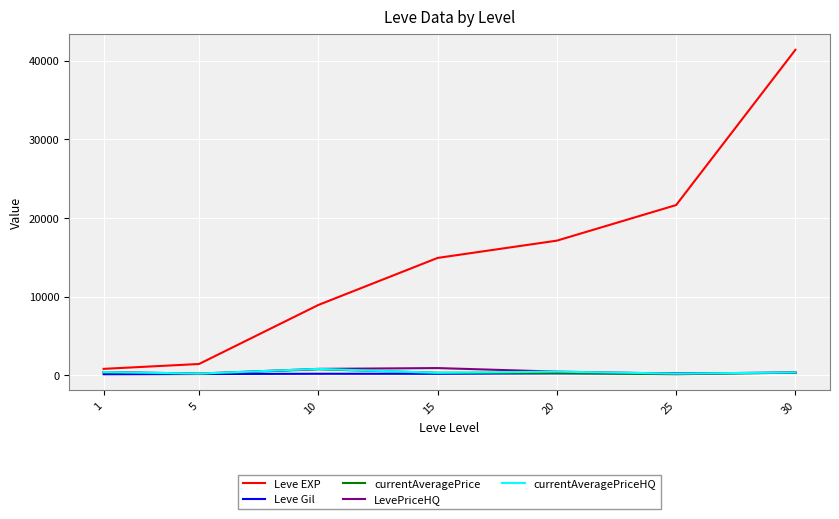

What is the greatest value displayed?

41410.0